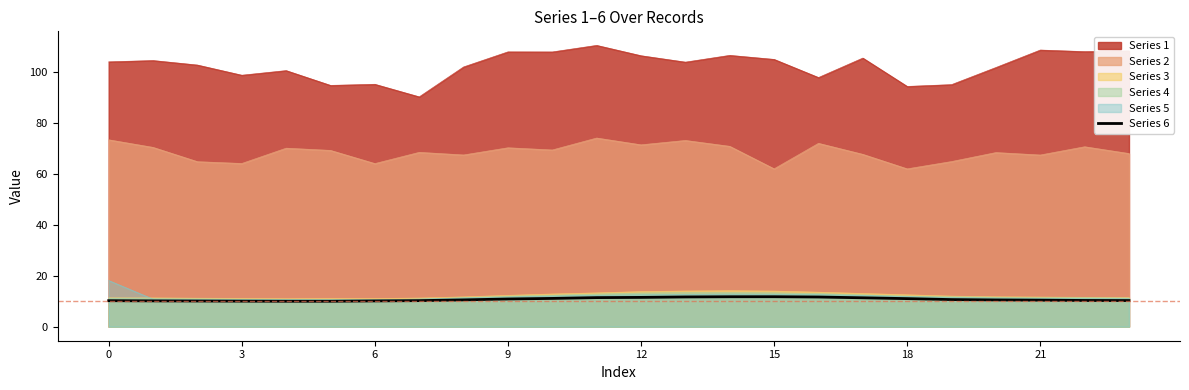

What is the smallest value displayed?

10.0